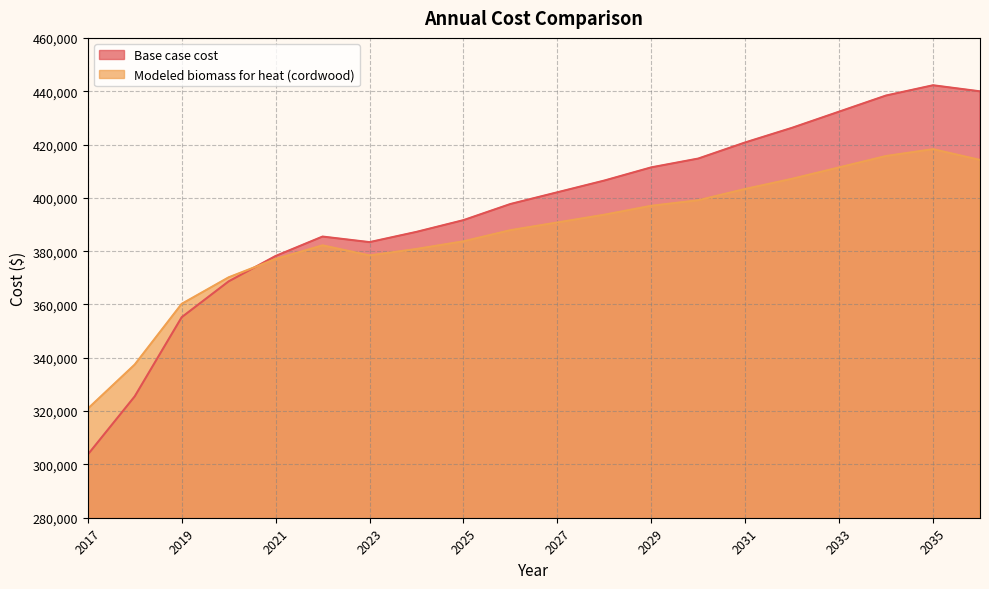

How many data points in Modeled biomass for heat (cordwood) are less than 390754?

10